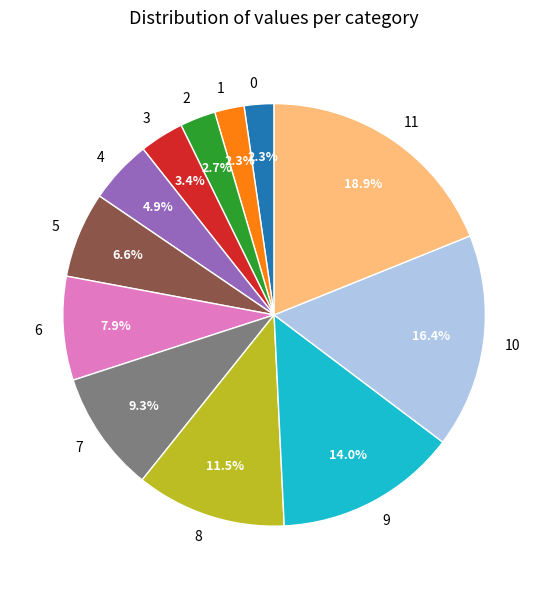

True or false: 6 accounts for 16% of the total.

False